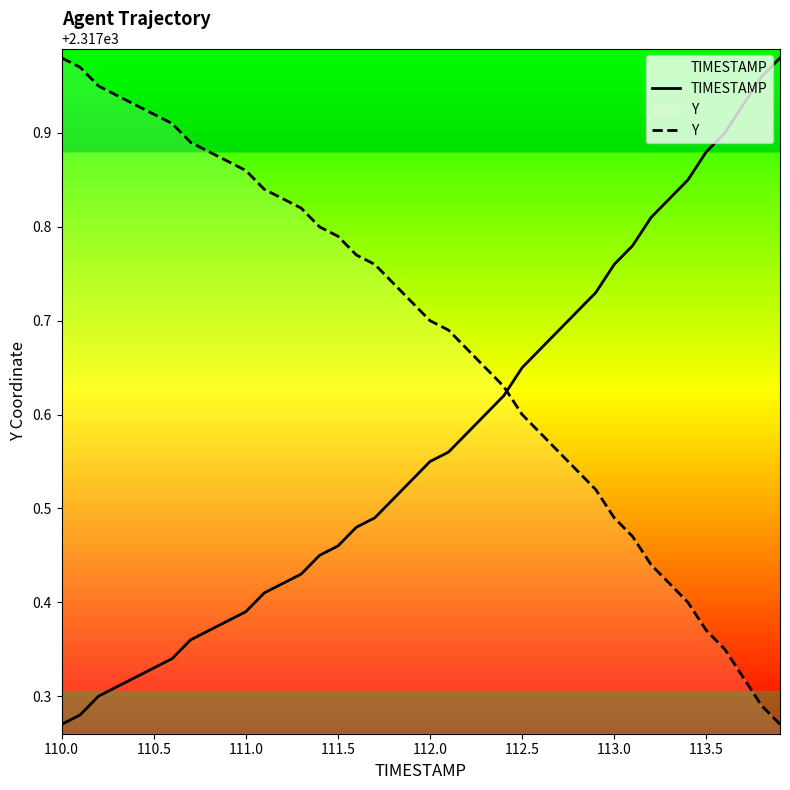

Is the value of Y at 111.0 greater than the value of TIMESTAMP at 112.0?

Yes